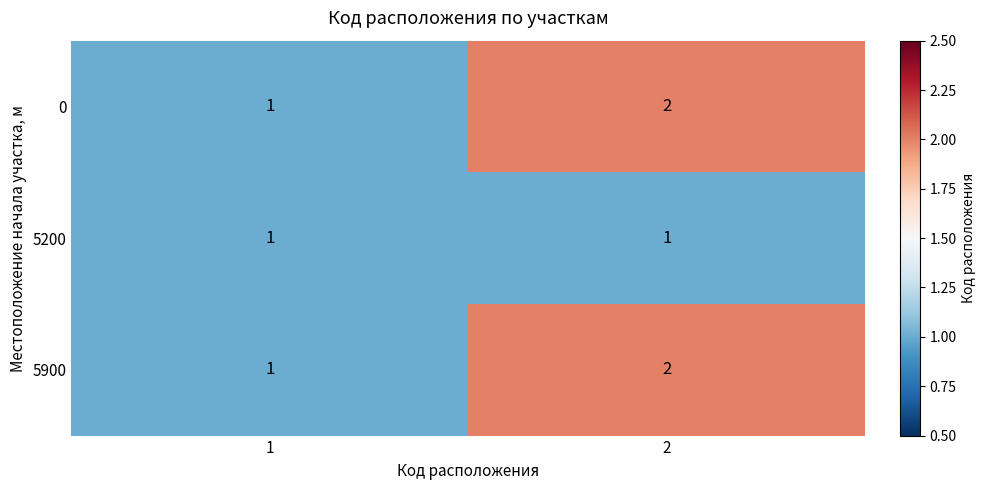

At which category is the sum across all series the highest?

2